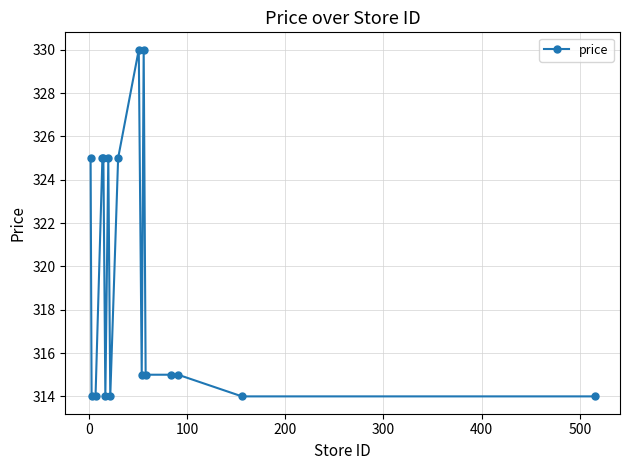

What is the minimum value shown in the chart?

314